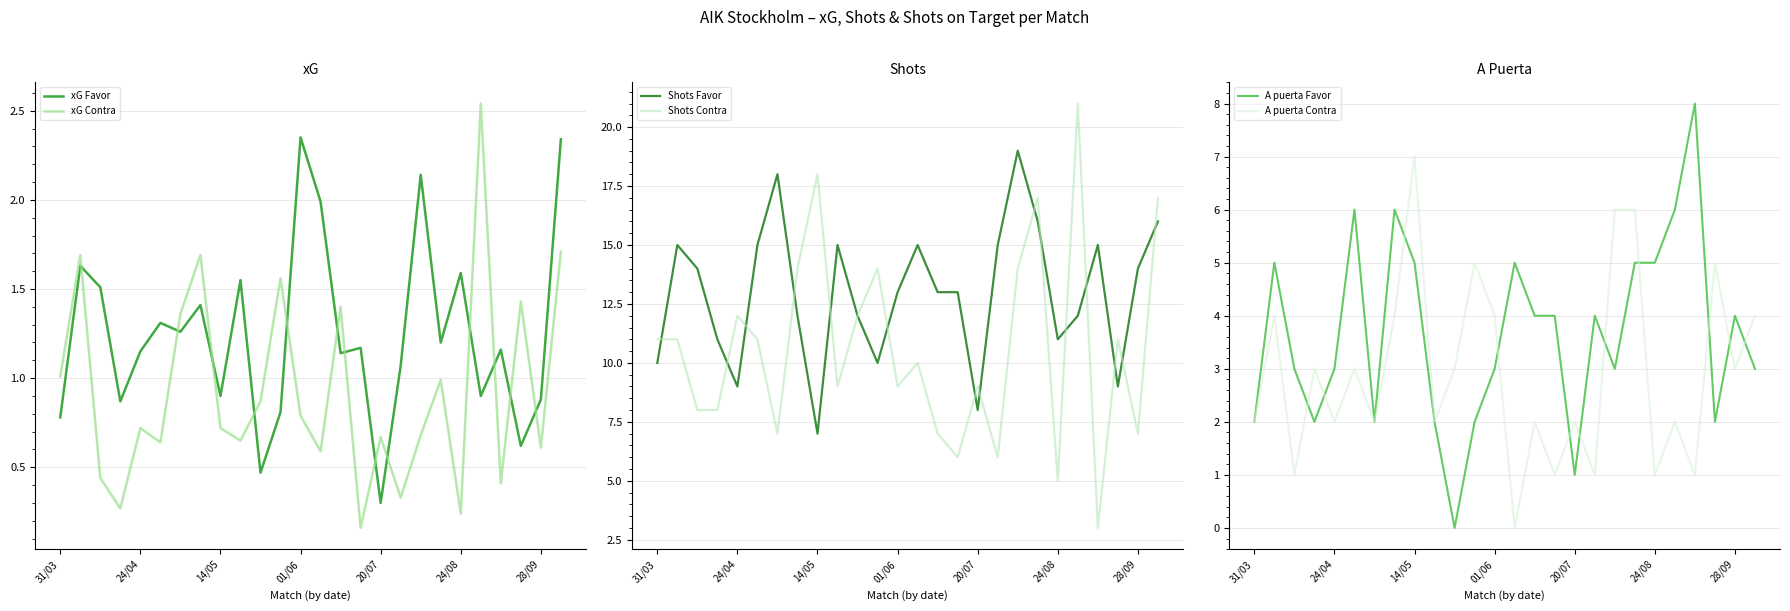

How many series are shown in this chart?

6